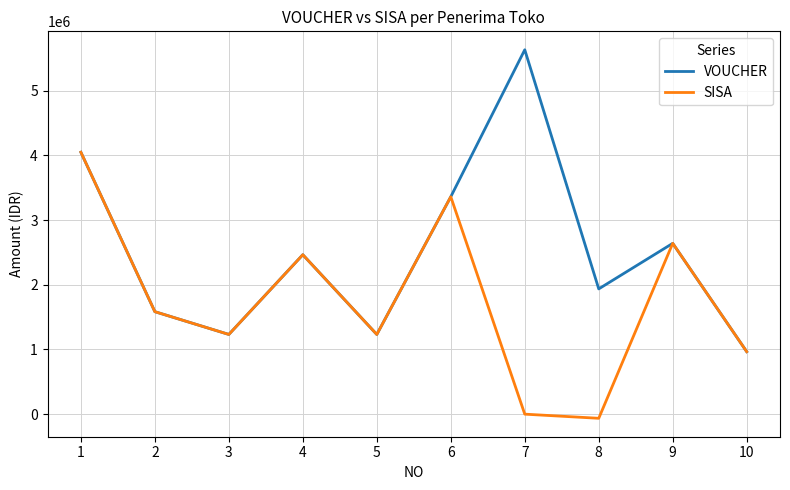

Reading left to right, transcribe all the data shown in this chart.

VOUCHER: 4048000	1584000	1232000	2464000	1232000	3360000	5632000	1936000	2640000	966000
SISA: 4048000	1584000	1232000	2464000	1232000	3360000	0	-64000	2640000	966000